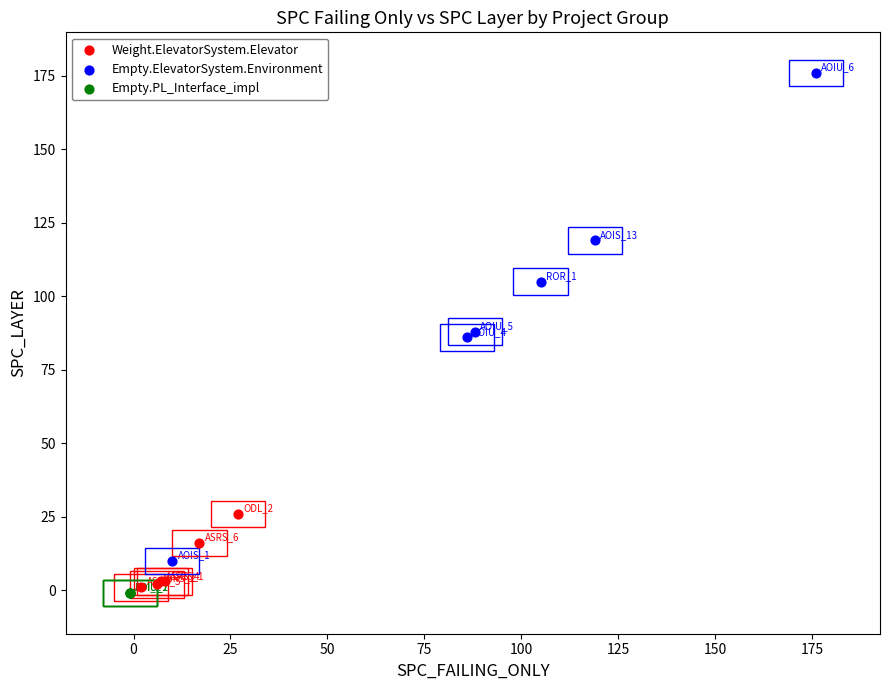

Which series reaches the maximum Y coordinate?

Empty.ElevatorSystem.Environment